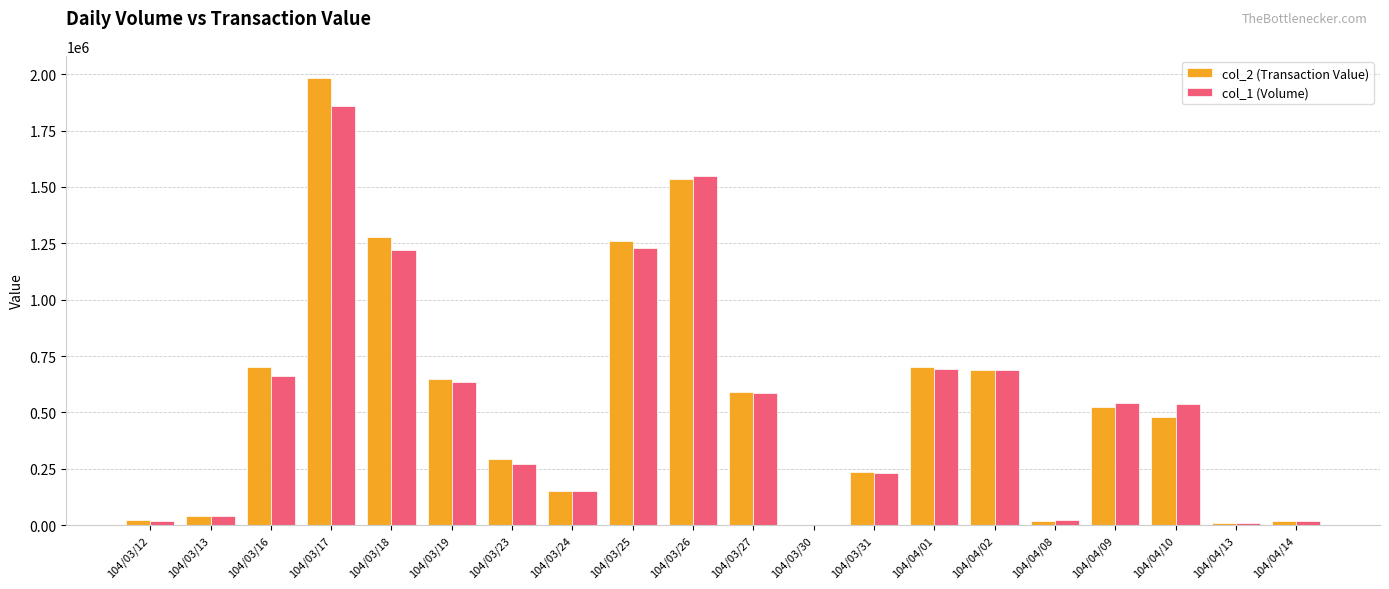

What is the maximum value for col_1 (Volume)?

1858000